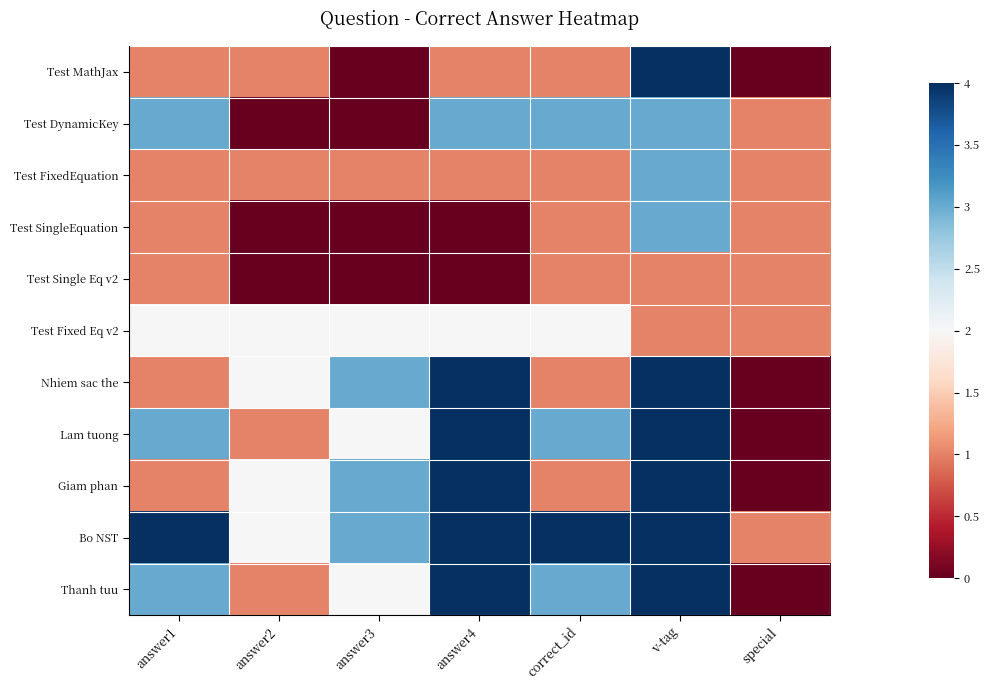

At answer3, list the series in order from largest to smallest.

Nhiem sac the, Giam phan, Bo NST, Test Fixed Eq v2, Lam tuong, Thanh tuu, Test FixedEquation, Test MathJax, Test DynamicKey, Test SingleEquation, Test Single Eq v2